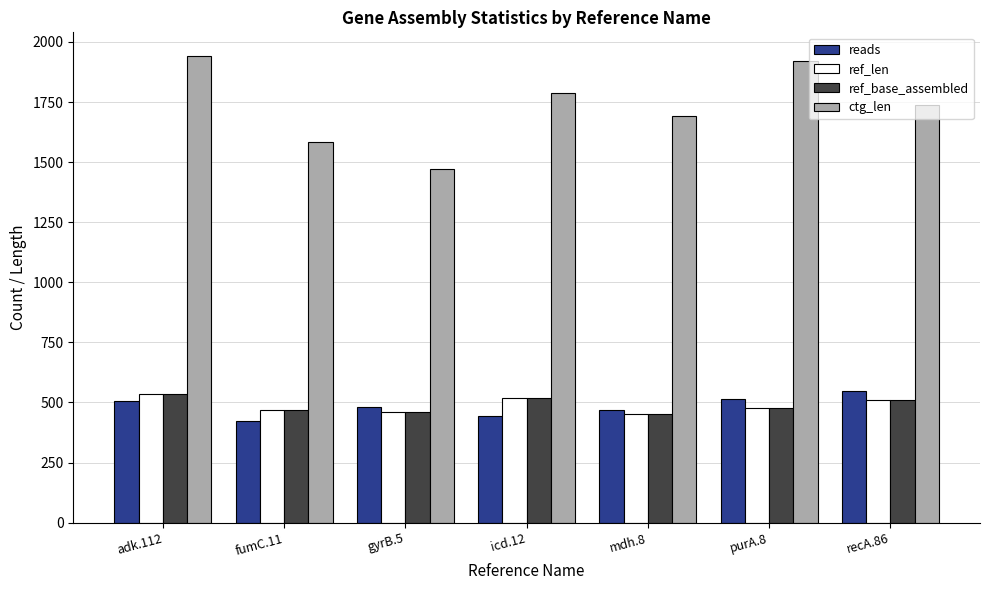

Which series changed the most between gyrB.5 and recA.86?

ctg_len